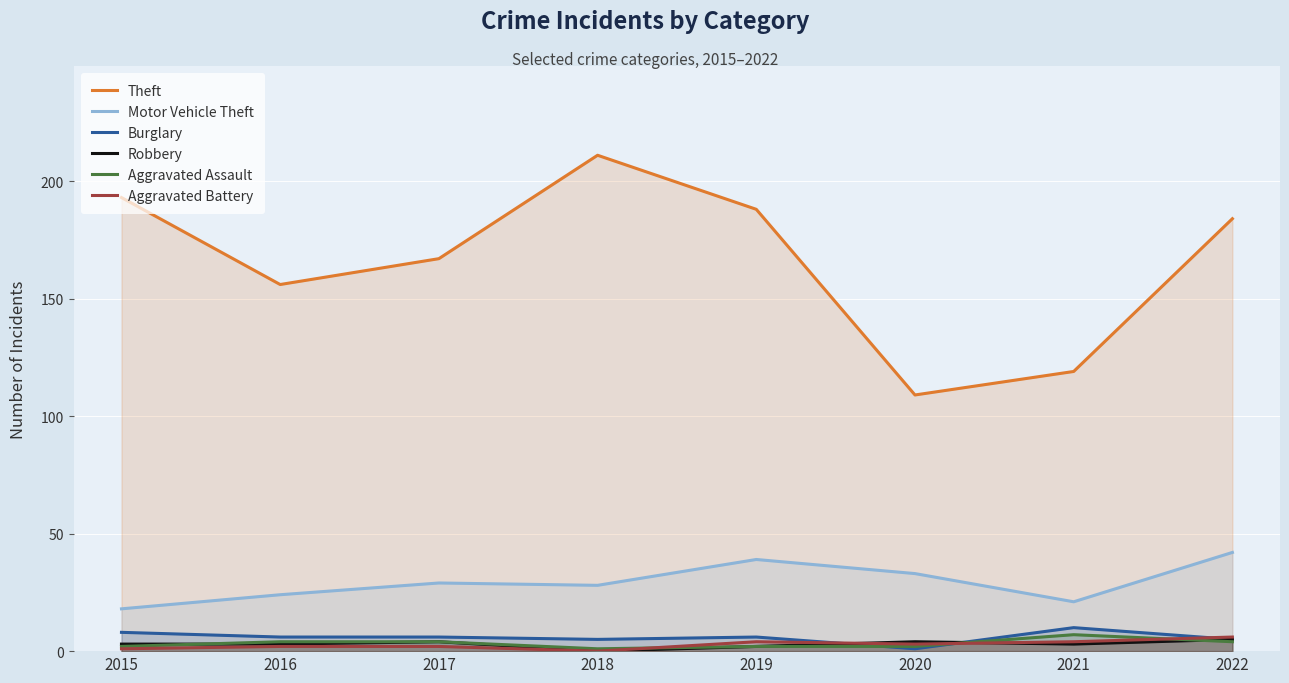

At which label does Aggravated Assault reach its peak?

2021